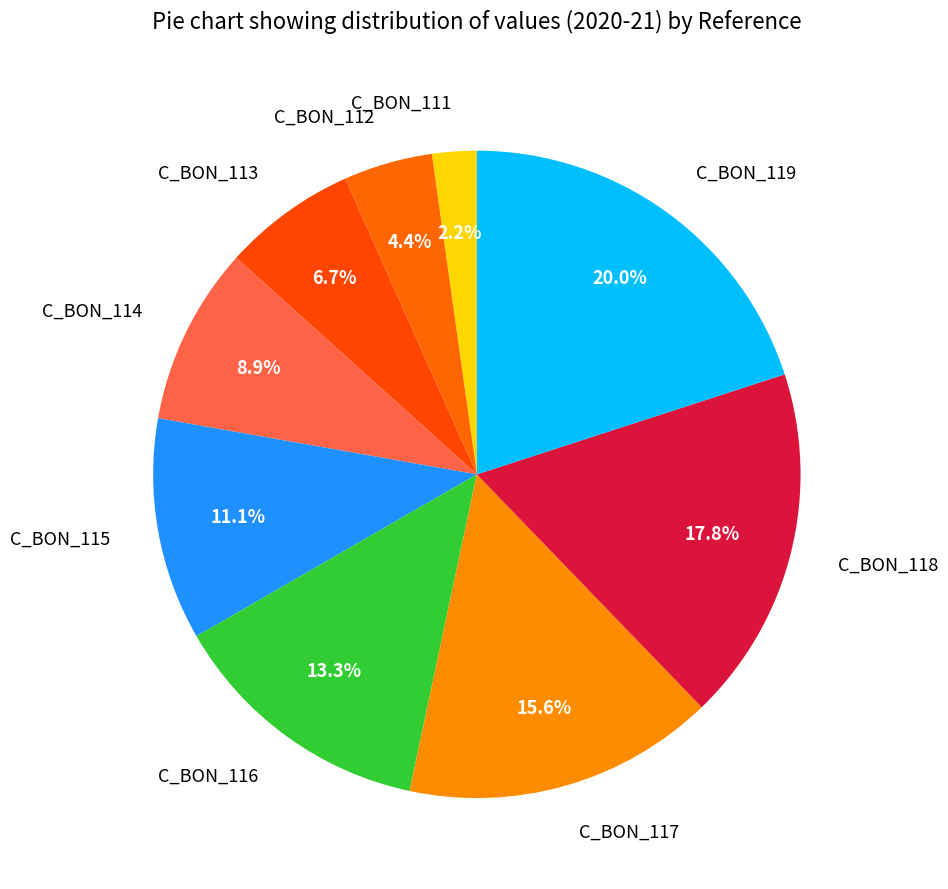

How many segments does this pie chart have?

9